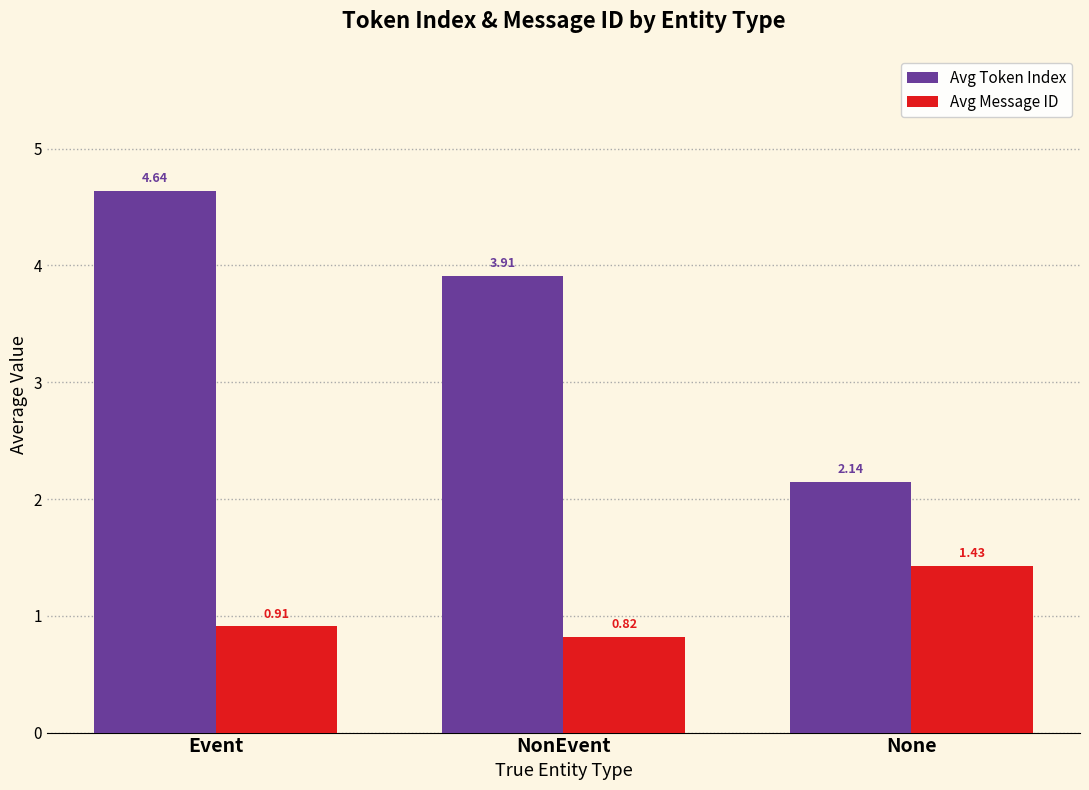

What are all the series names shown in the legend?

Avg Token Index, Avg Message ID